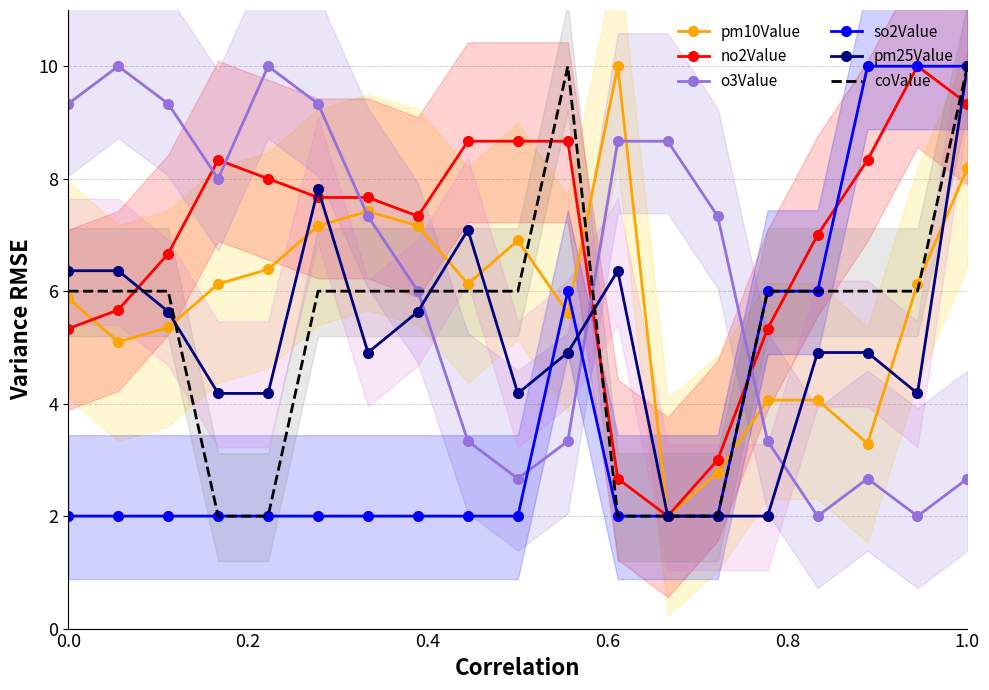

How many values in the no2Value series are below 7?

7